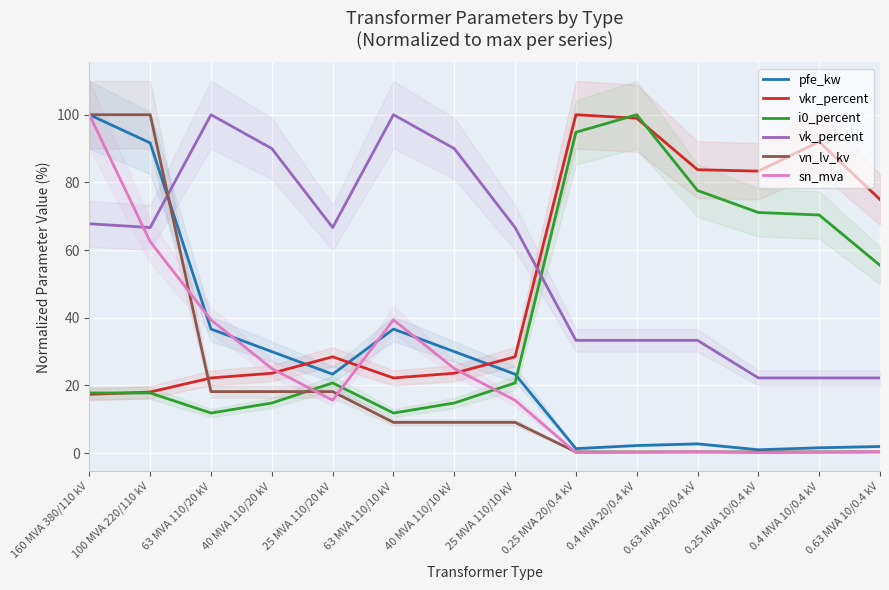

How many interior local valleys does the pfe_kw series have?

3